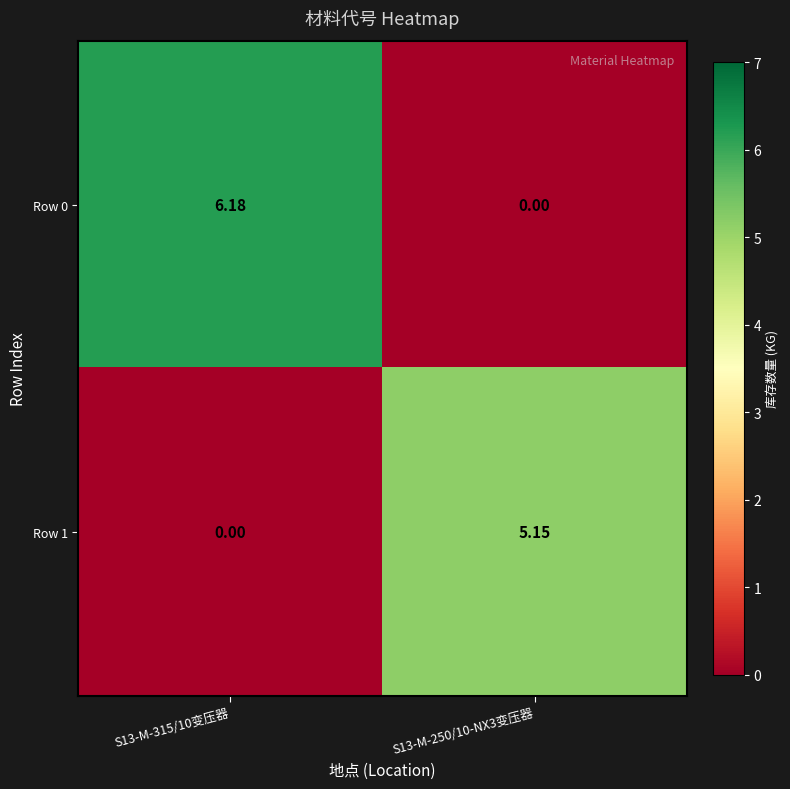

Is the value of Row 1 at S13-M-315/10变压器 greater than the value of Row 0 at S13-M-315/10变压器?

No